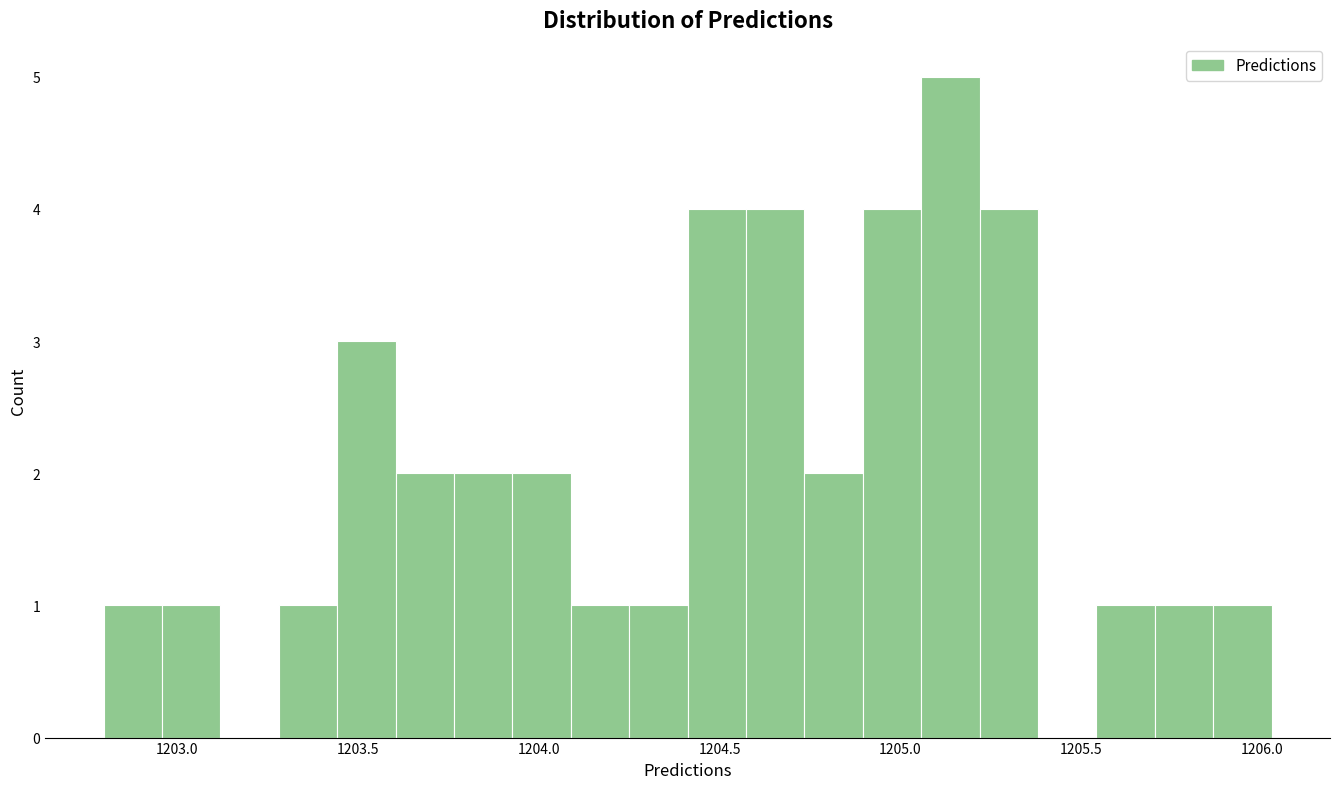

Read against the x-axis, roughly where is the centre of the tallest bar?

1205.15